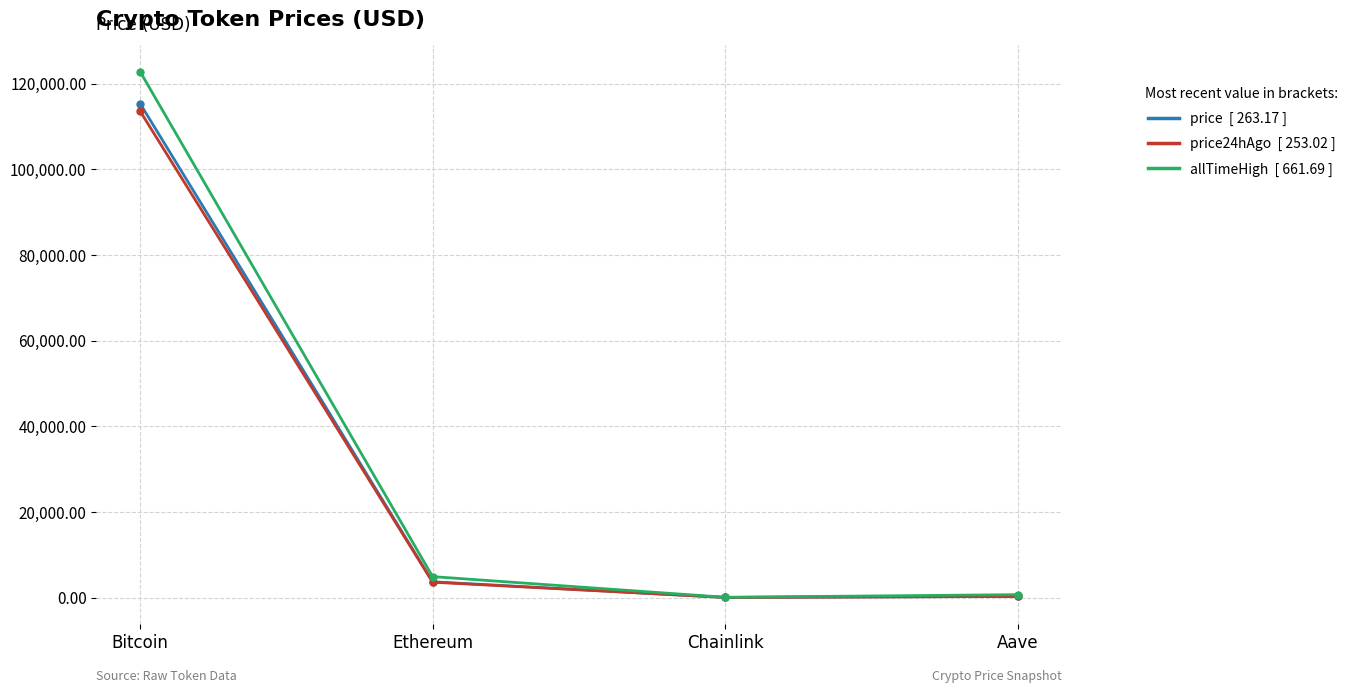

What is the maximum value shown in the chart?

122838.0